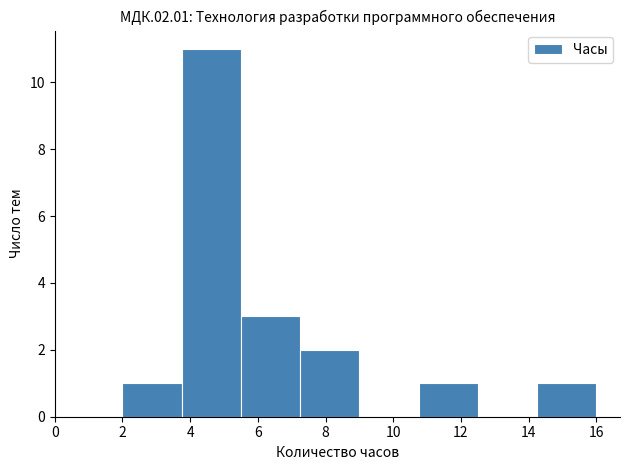

Over which range of the x-axis is the bar tallest?

3.75 to 5.50